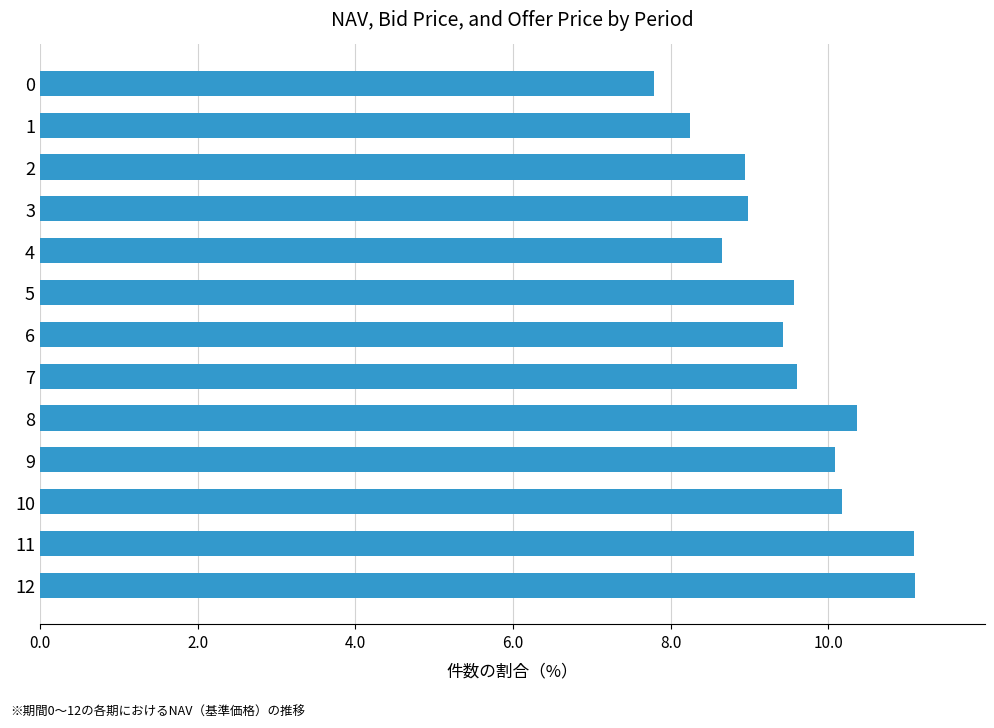

What is the sum of the values at 12 and 9?

21.2